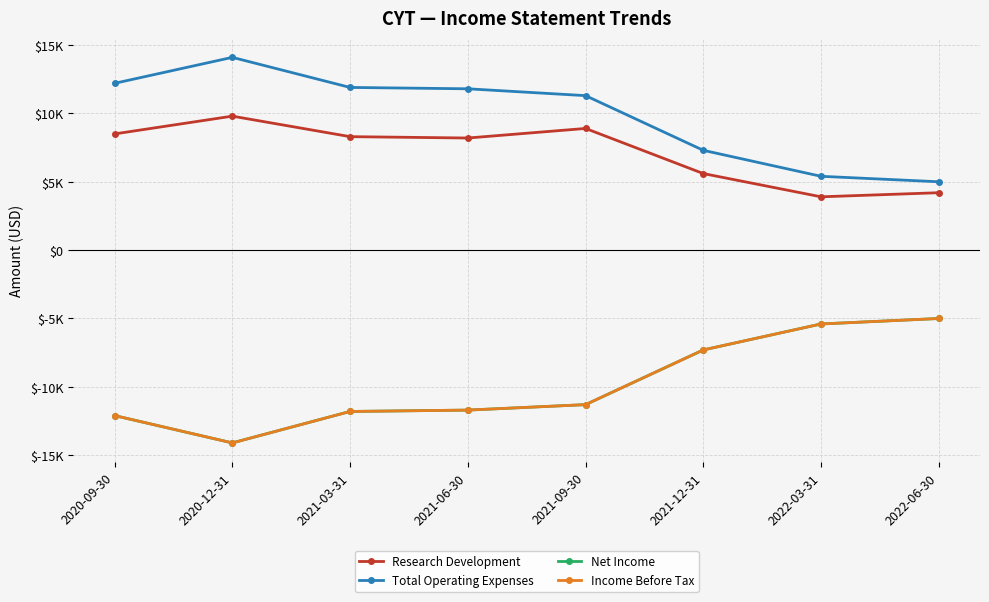

Where is Research Development nearest to the value 6850?

2021-12-31